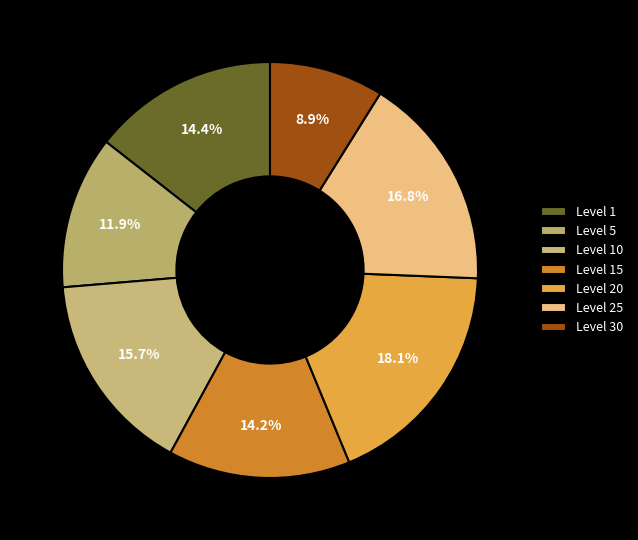

Which slice is the largest?

Level 20